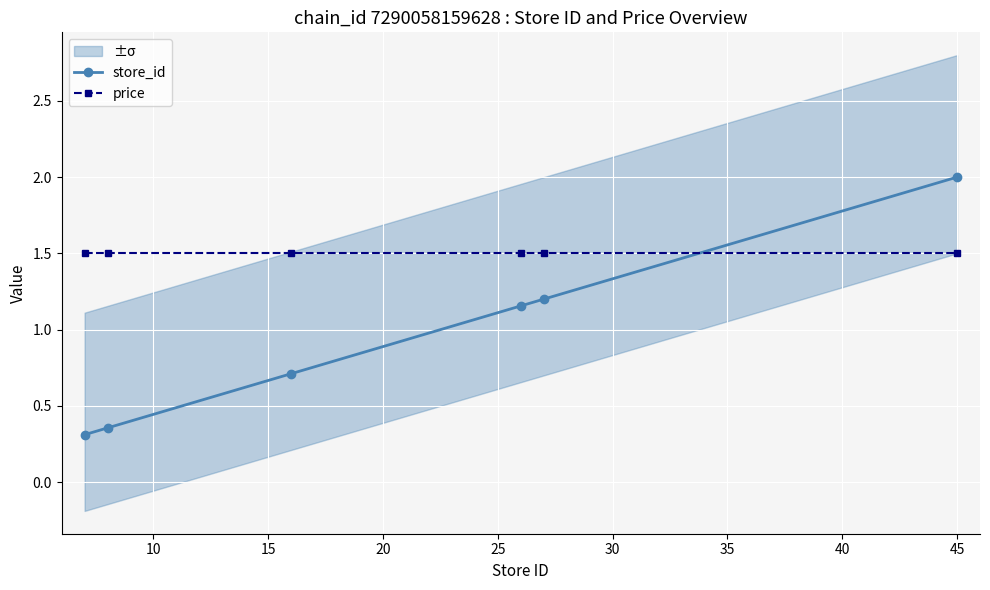

Which series has the widest spread of values?

store_id